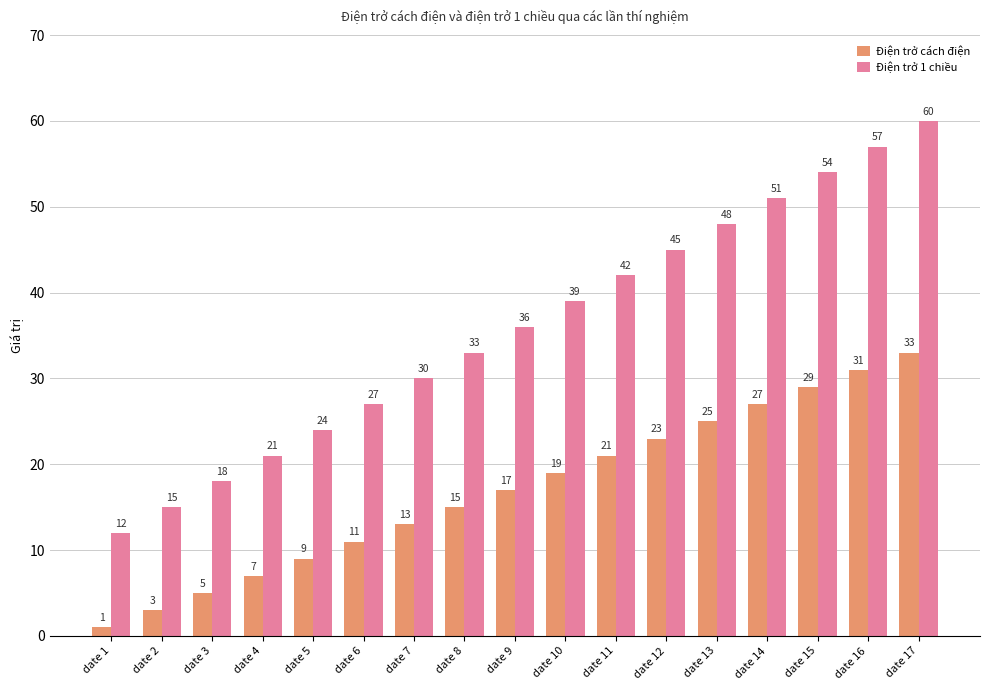

What is the value of the Điện trở cách điện bar at the 14th from the left?

27